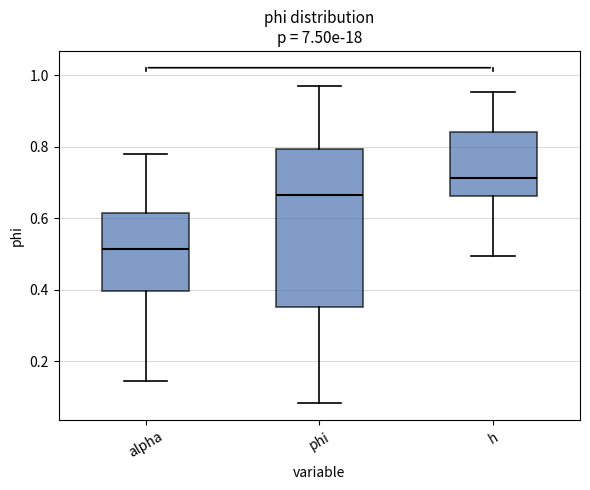

Reading left to right, read every box against the y-axis: the position of its median line, the range the box covers, and the ends of its whiskers. The values are not printed on the chart, so give them approximately, as read against the axis.

alpha: median 0.52, box 0.40 to 0.62, whiskers 0.14 to 0.78
phi: median 0.66, box 0.36 to 0.80, whiskers 0.08 to 0.98
h: median 0.72, box 0.66 to 0.84, whiskers 0.50 to 0.96